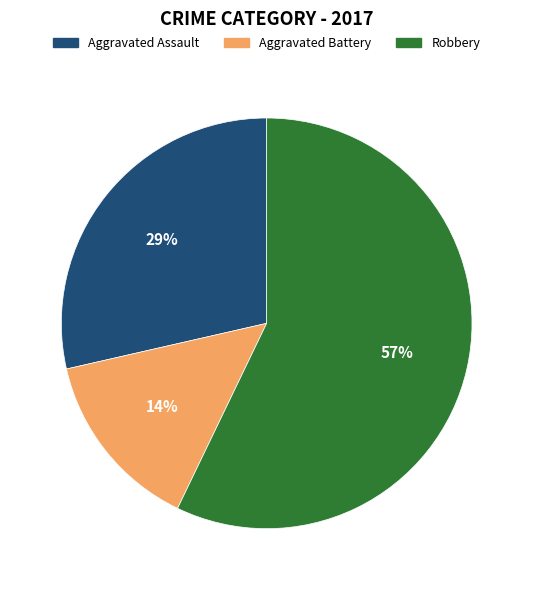

To the nearest percent, what is the average slice percentage?

33%